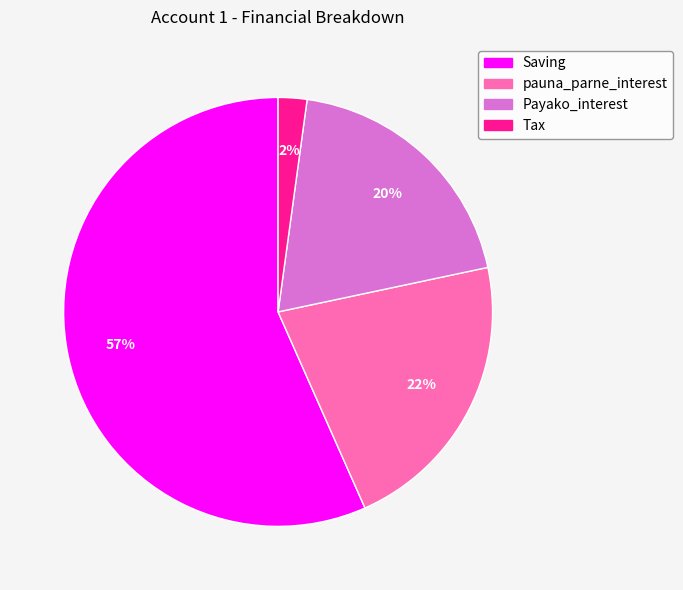

To the nearest percent, what is the difference between the Tax and Saving slice percentages?

54%